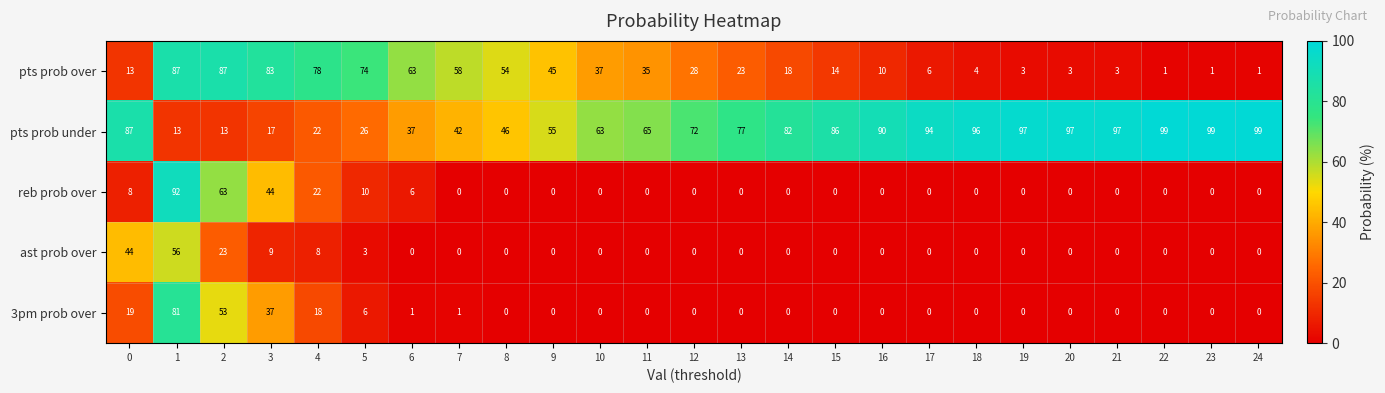

Which series has the largest range (max minus min)?

reb prob over